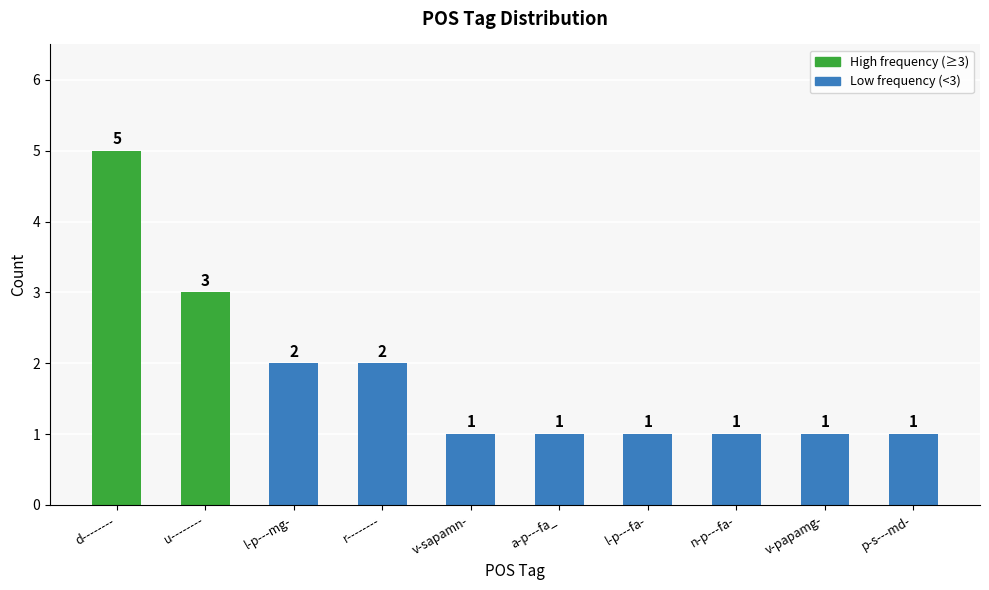

What is the label of the 9th bar from the right?

u--------